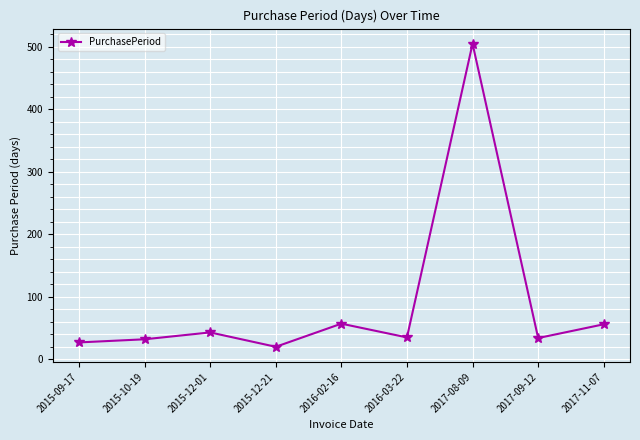

Where is the first local minimum?

2015-12-21